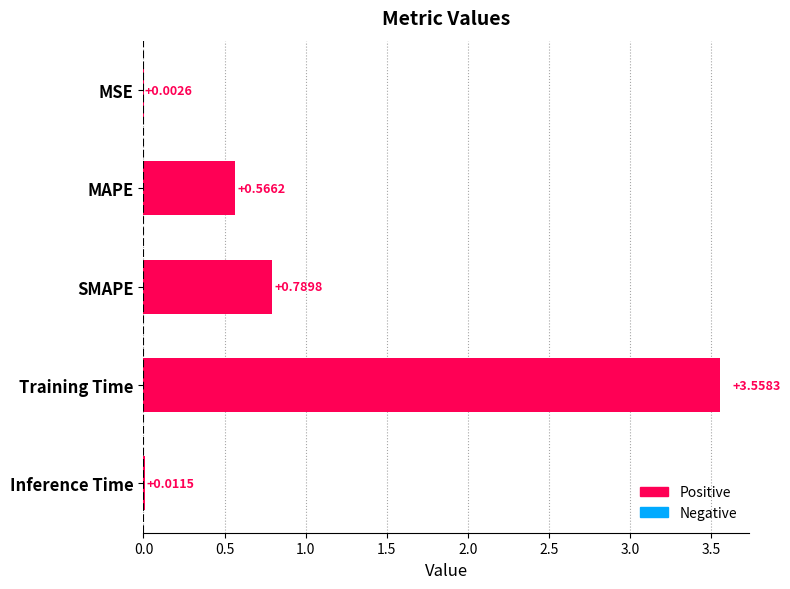

Where is the data nearest to the value 1?

SMAPE